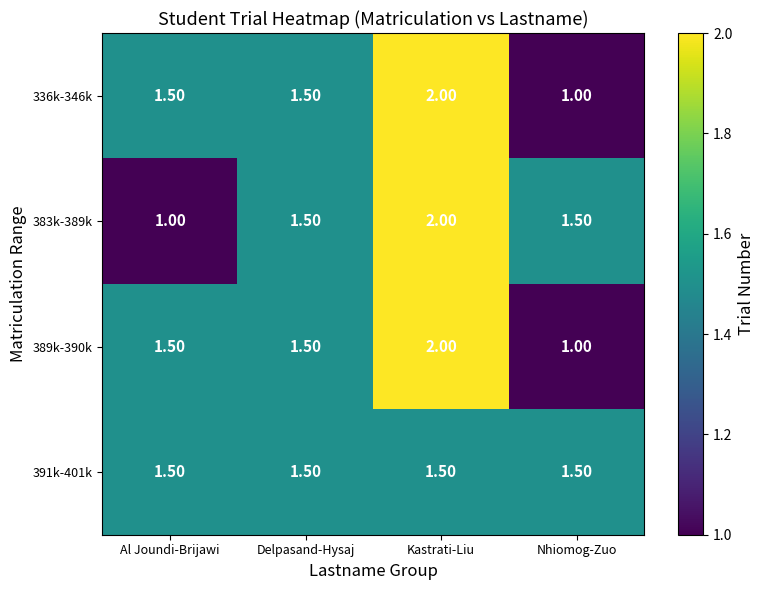

What is the total value across all series at Al Joundi-Brijawi?

5.5